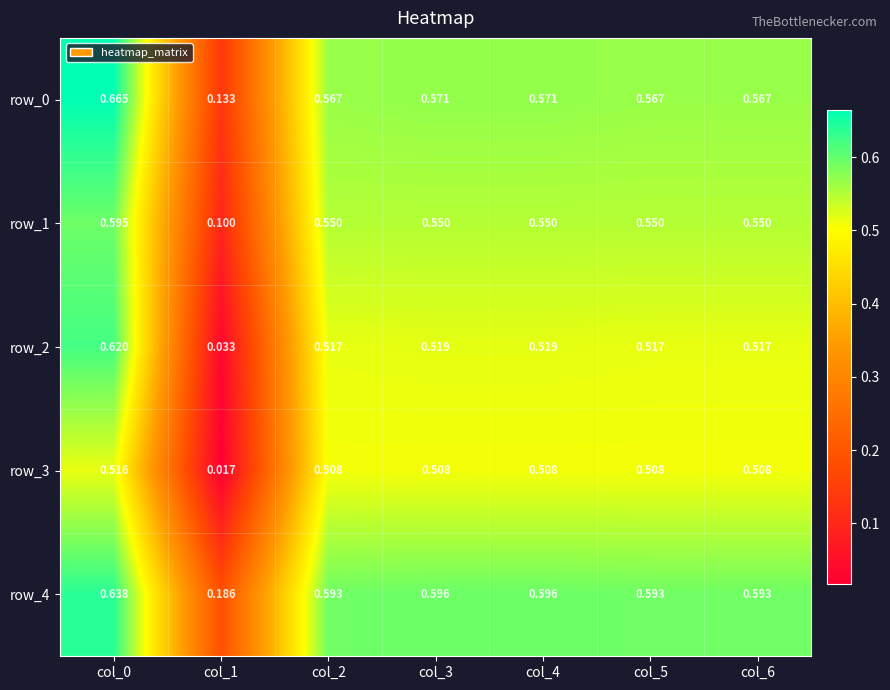

What is the highest value of the row_4 series?

0.6